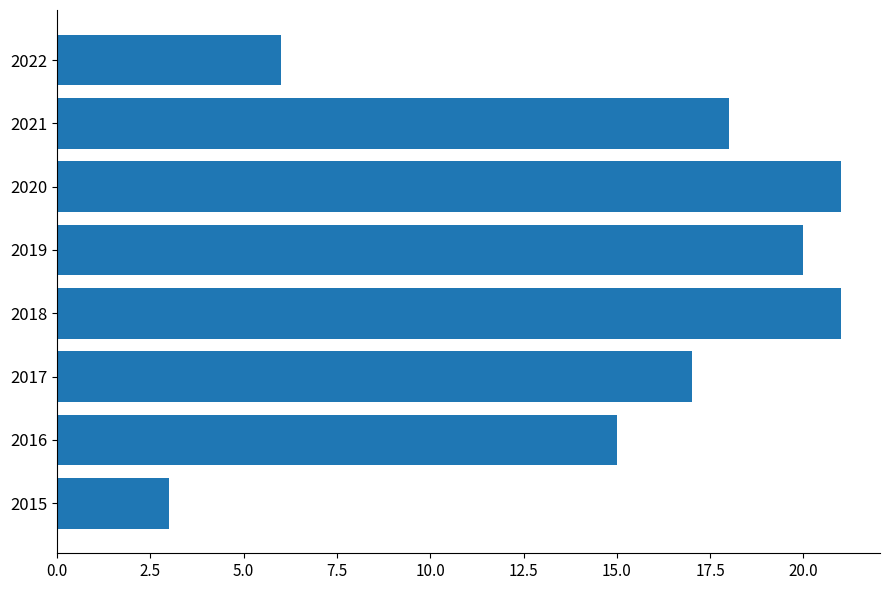

What is the difference between the maximum and minimum values?

18